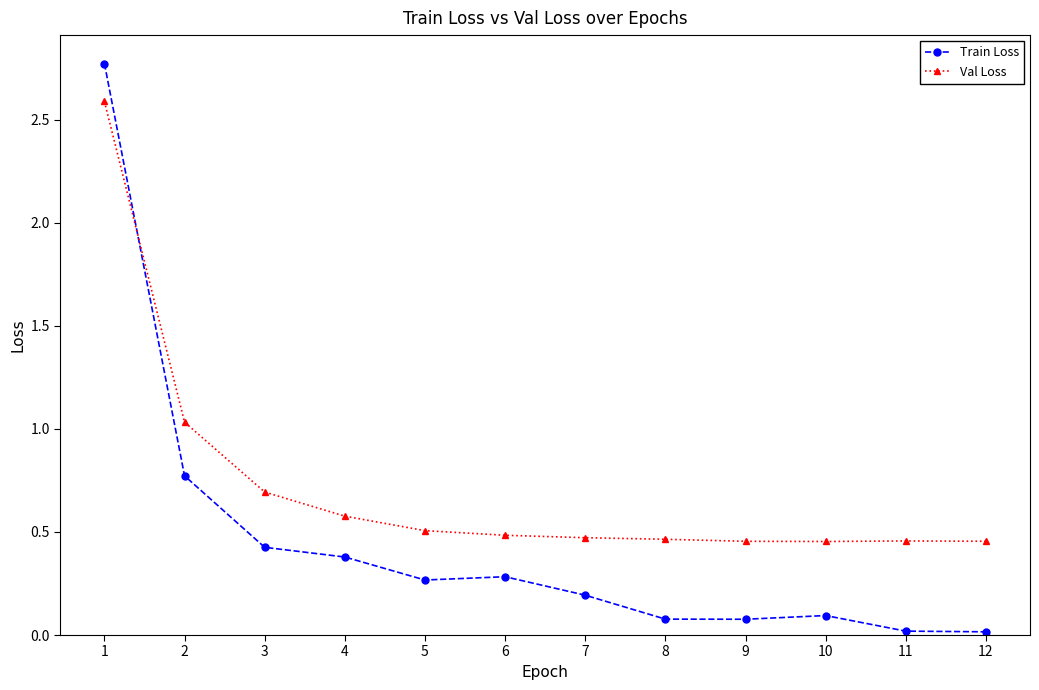

True or false: Train Loss and Val Loss intersect in this chart.

True